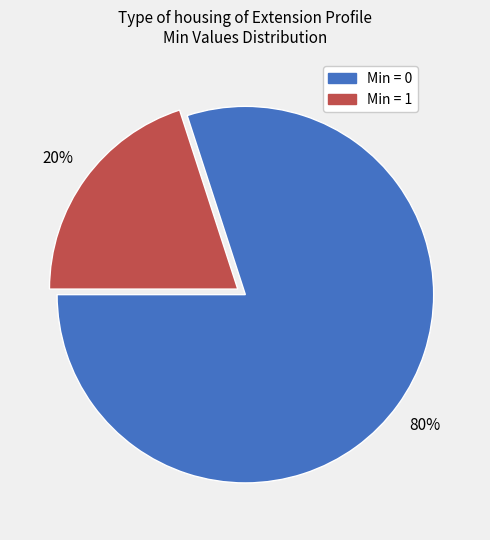

Is there any slice that represents more than half of the pie?

Yes